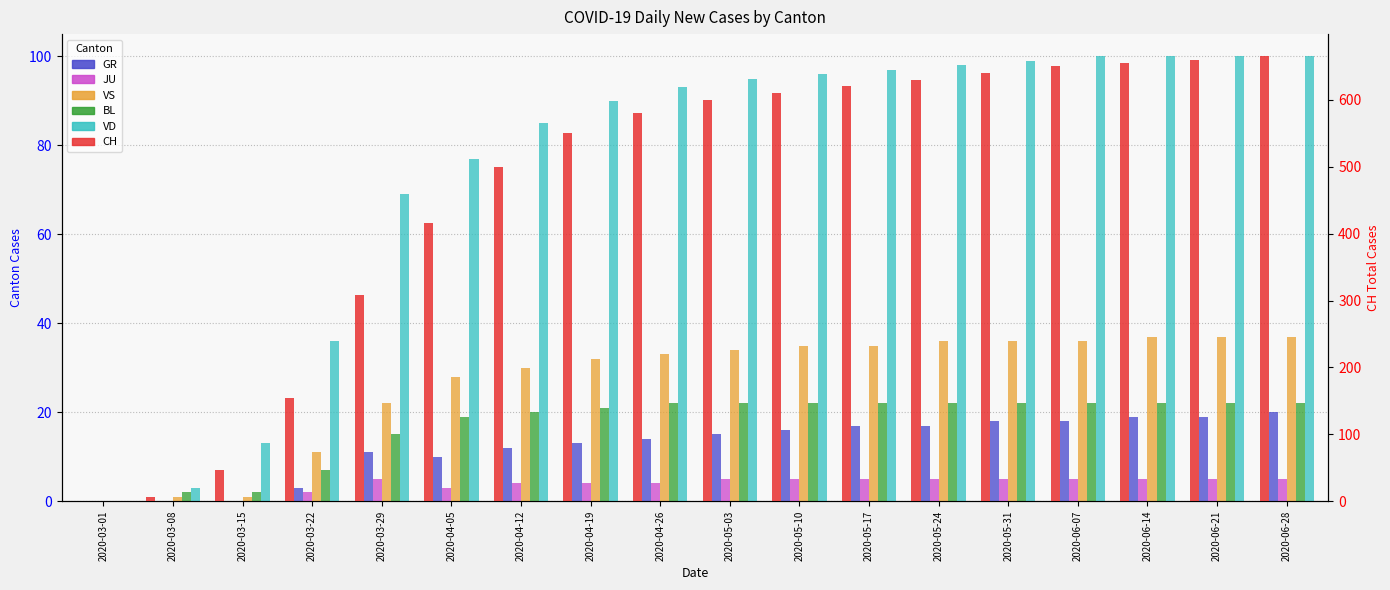

At which category is the sum across all series the highest?

2020-06-28